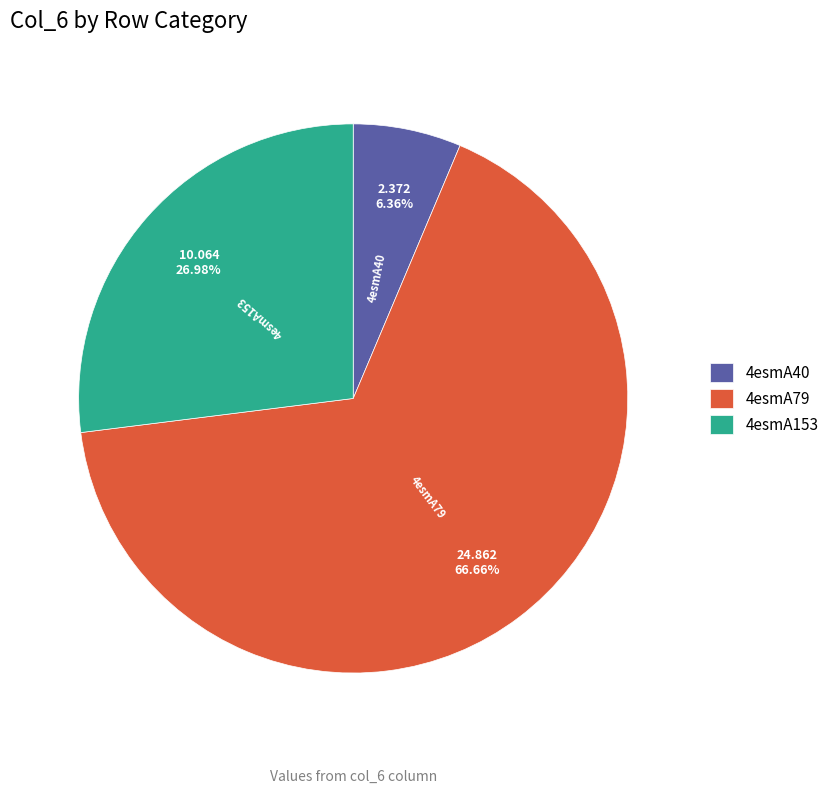

To the nearest percent, what is the difference between the largest and smallest slice percentages?

60%